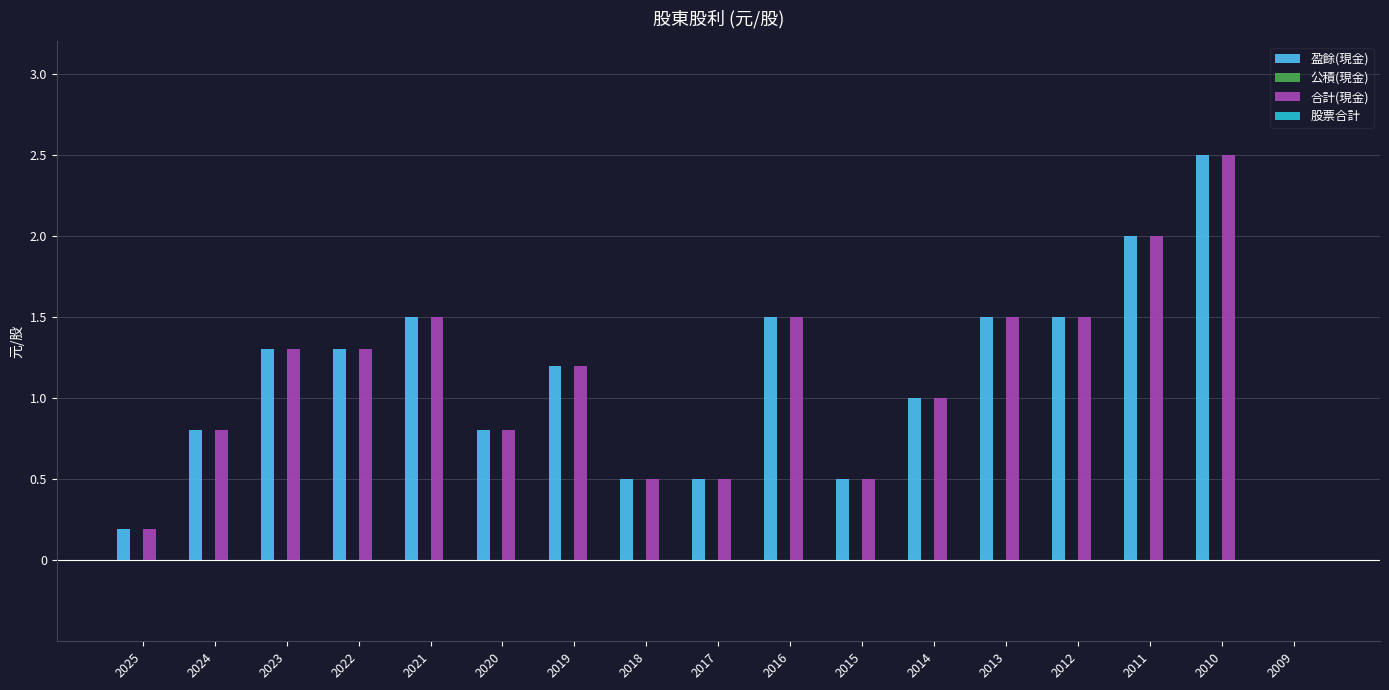

Which category has the highest value across all series?

2010